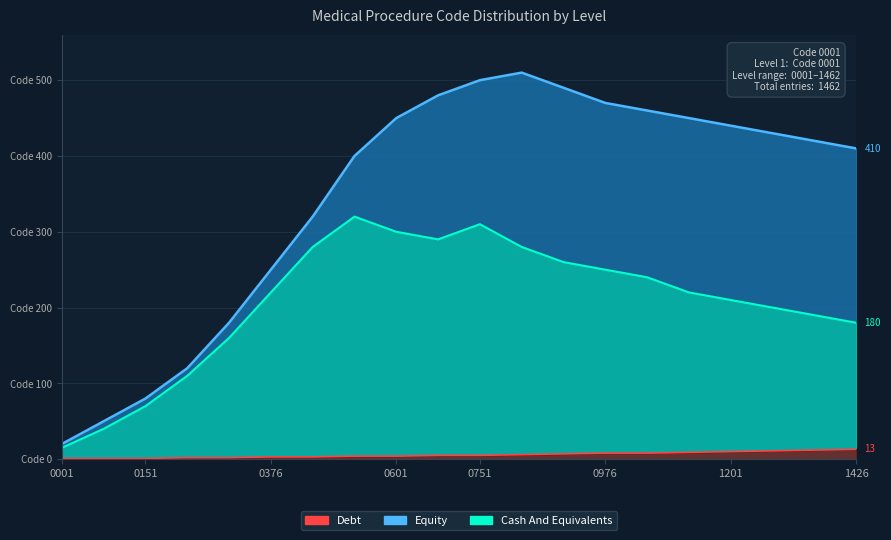

True or false: Cash And Equivalents and Equity cross at least once.

False